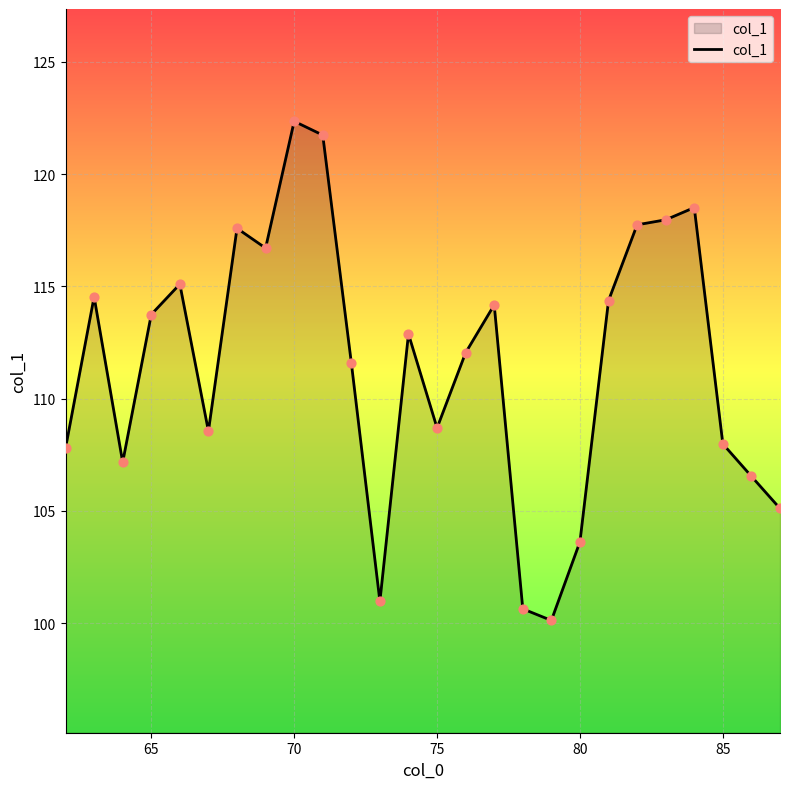

What is the difference between the maximum and minimum values?

22.2